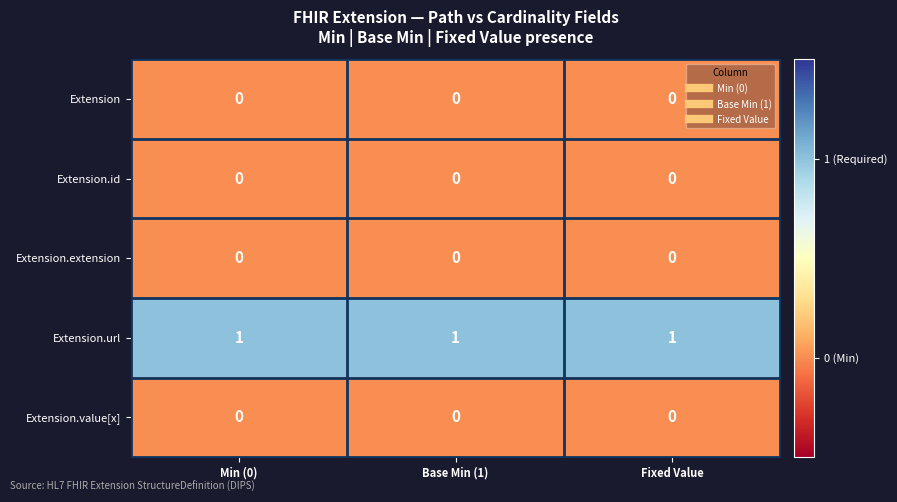

True or false: Extension.value[x] has a value of 0 at Base Min (1).

True